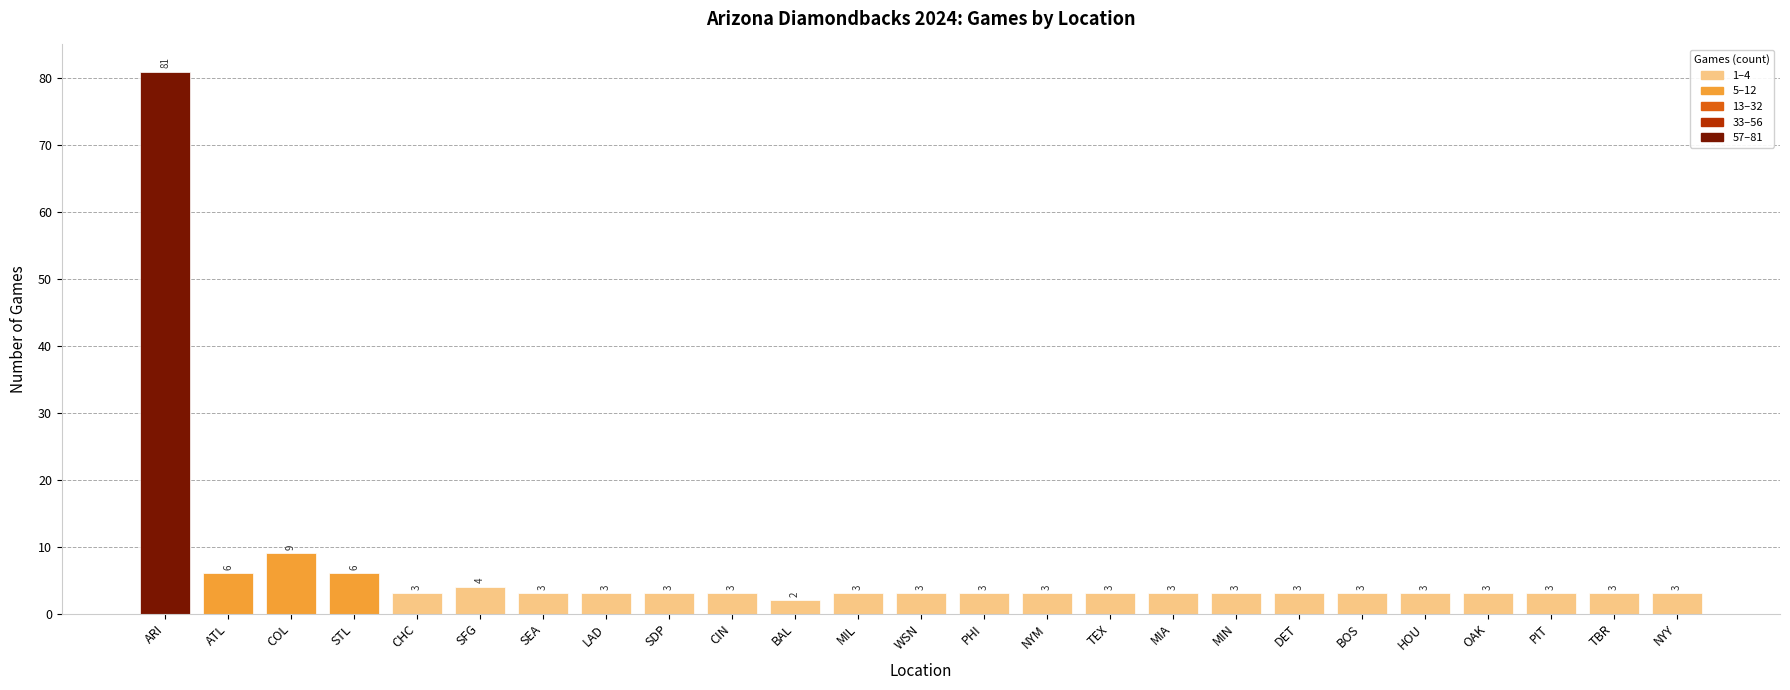

What is the sum of all values?

165